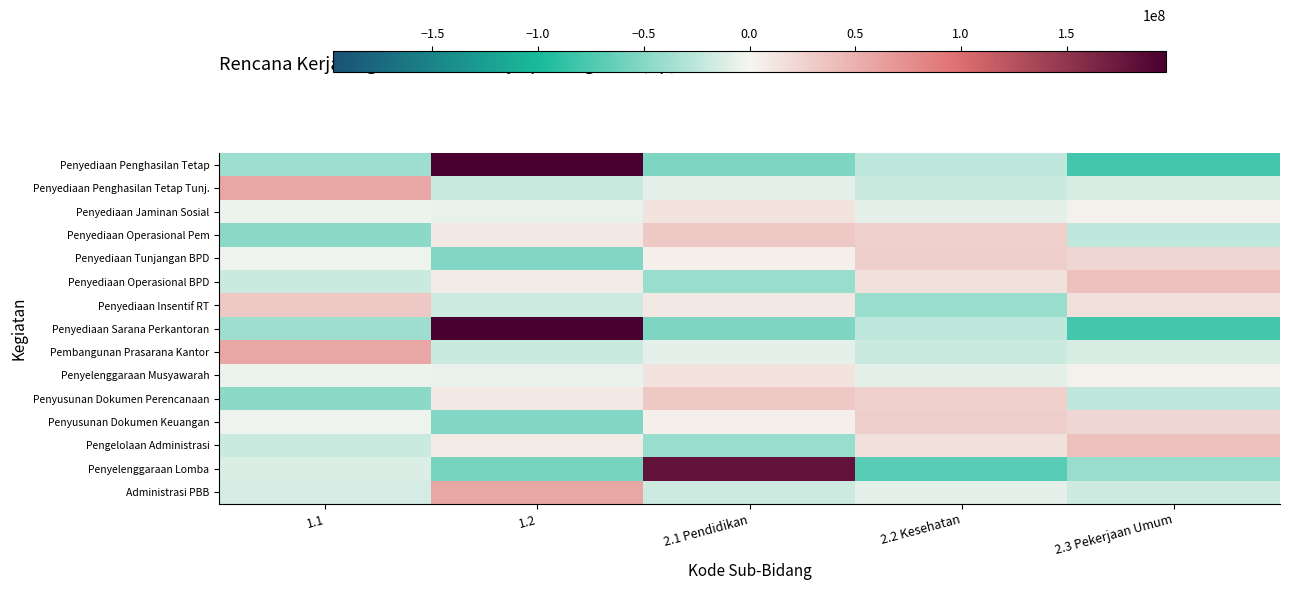

What is the total value across all series at 2.3 Pekerjaan Umum?

-150075900